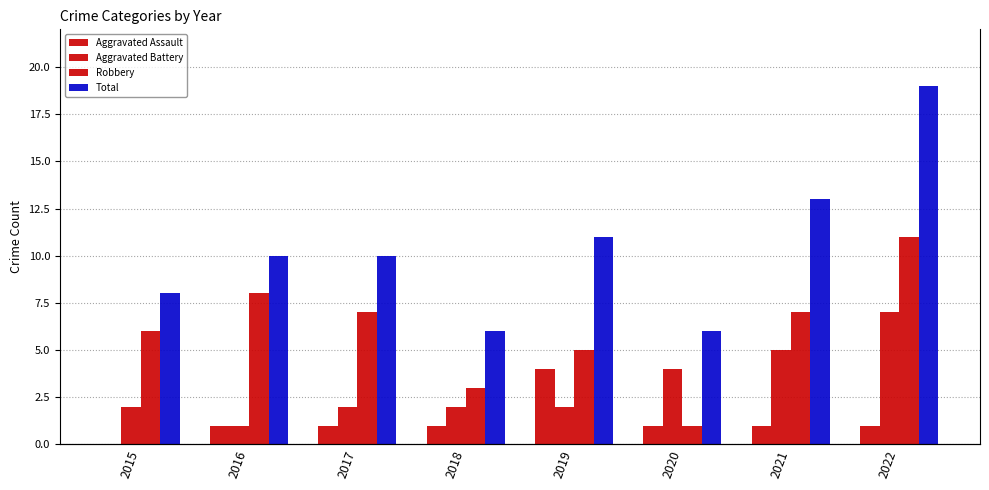

Where is Aggravated Battery nearest to the value 4?

2020